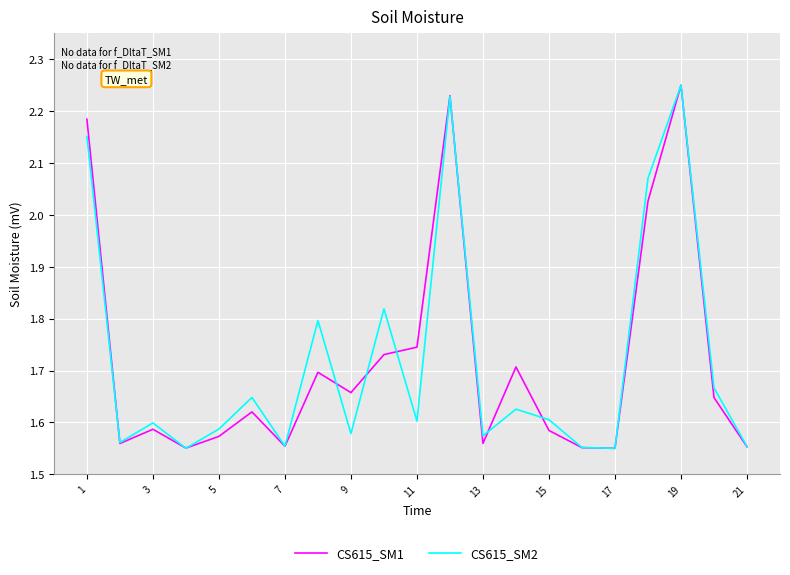

How many series are shown in this chart?

2